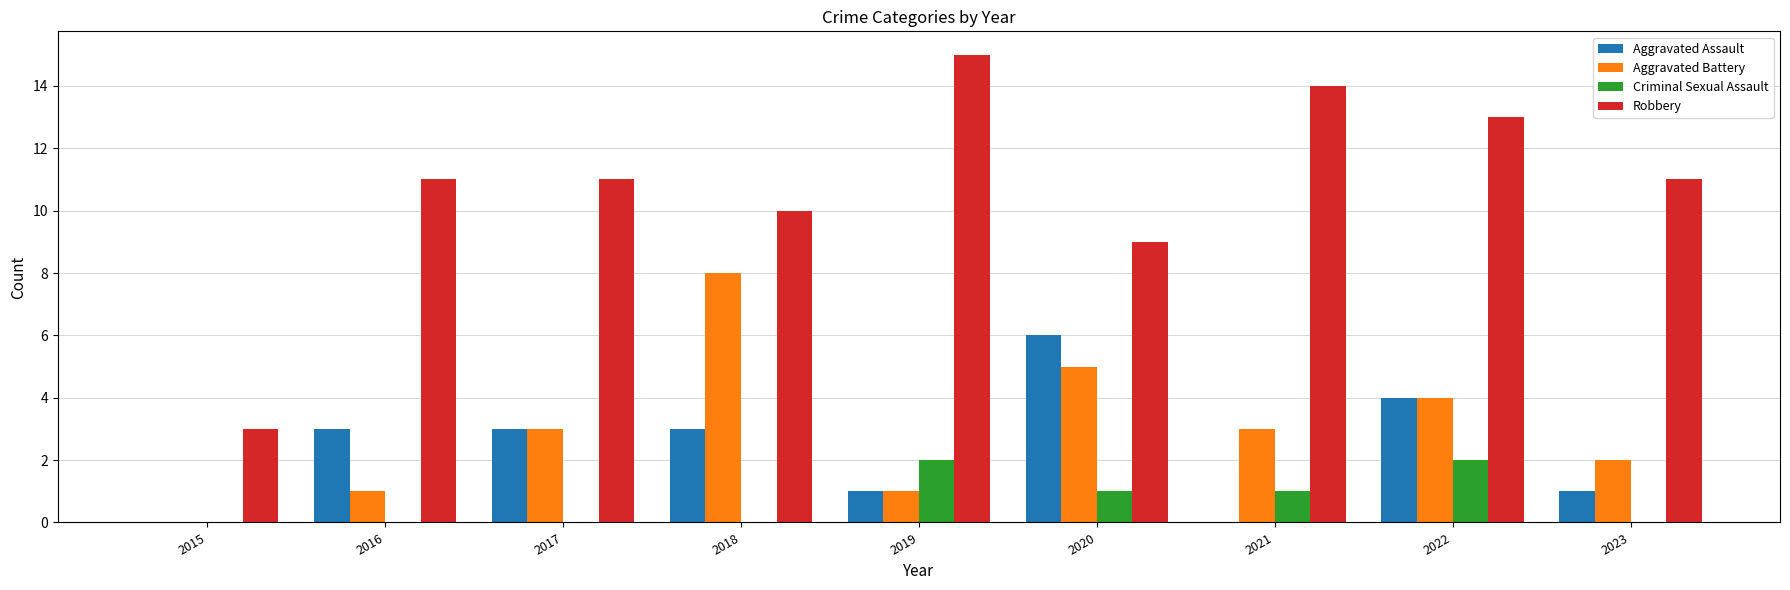

Is the value of Robbery at 2023 greater than the value of Aggravated Battery at 2021?

Yes